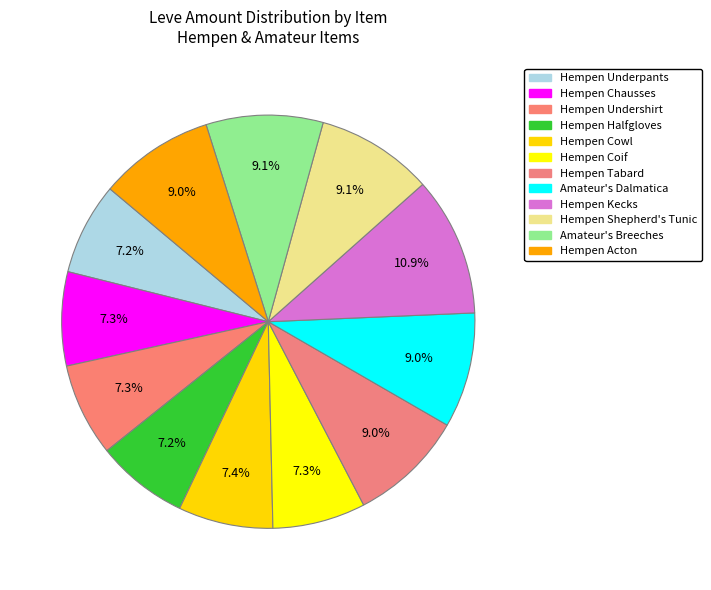

How many slices are in this pie chart?

12